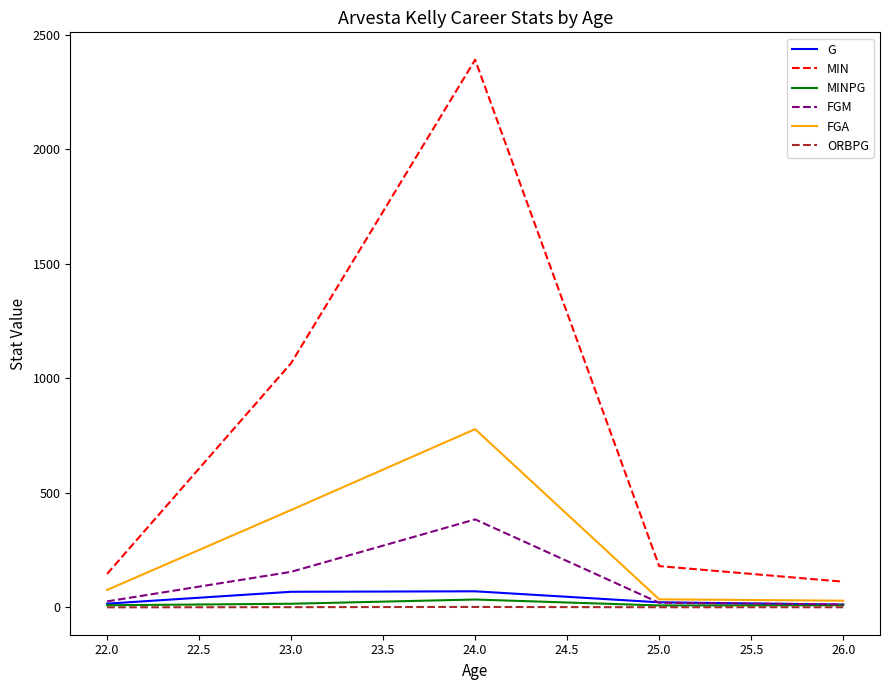

The value of FGA at 24.0 is 778.0. True or false?

True